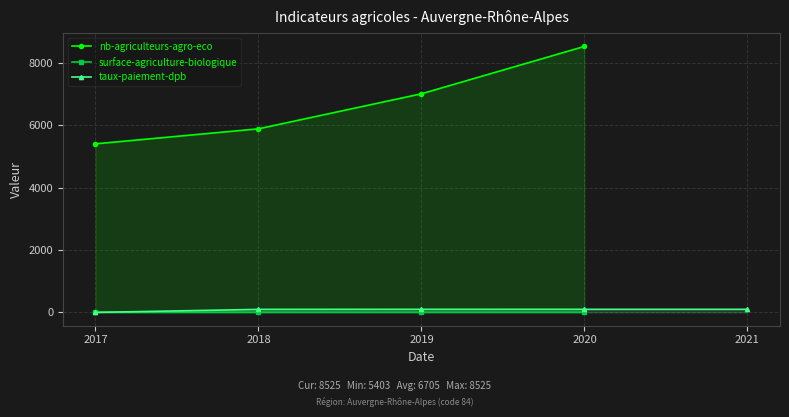

The nb-agriculteurs-agro-eco series shows 7007.0 at 2019. True or false?

True